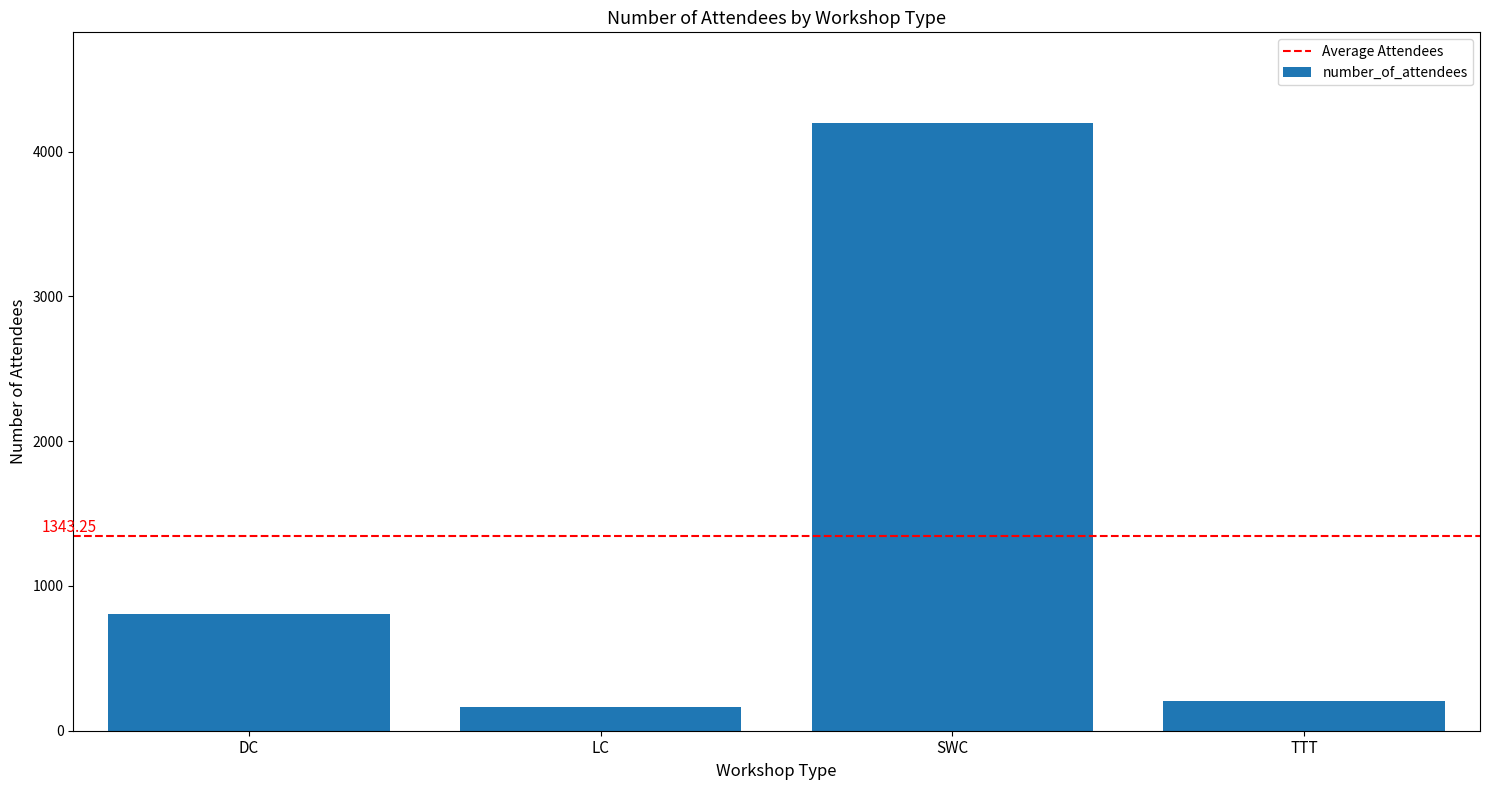

What is the value of the 3rd bar from the left?

4194